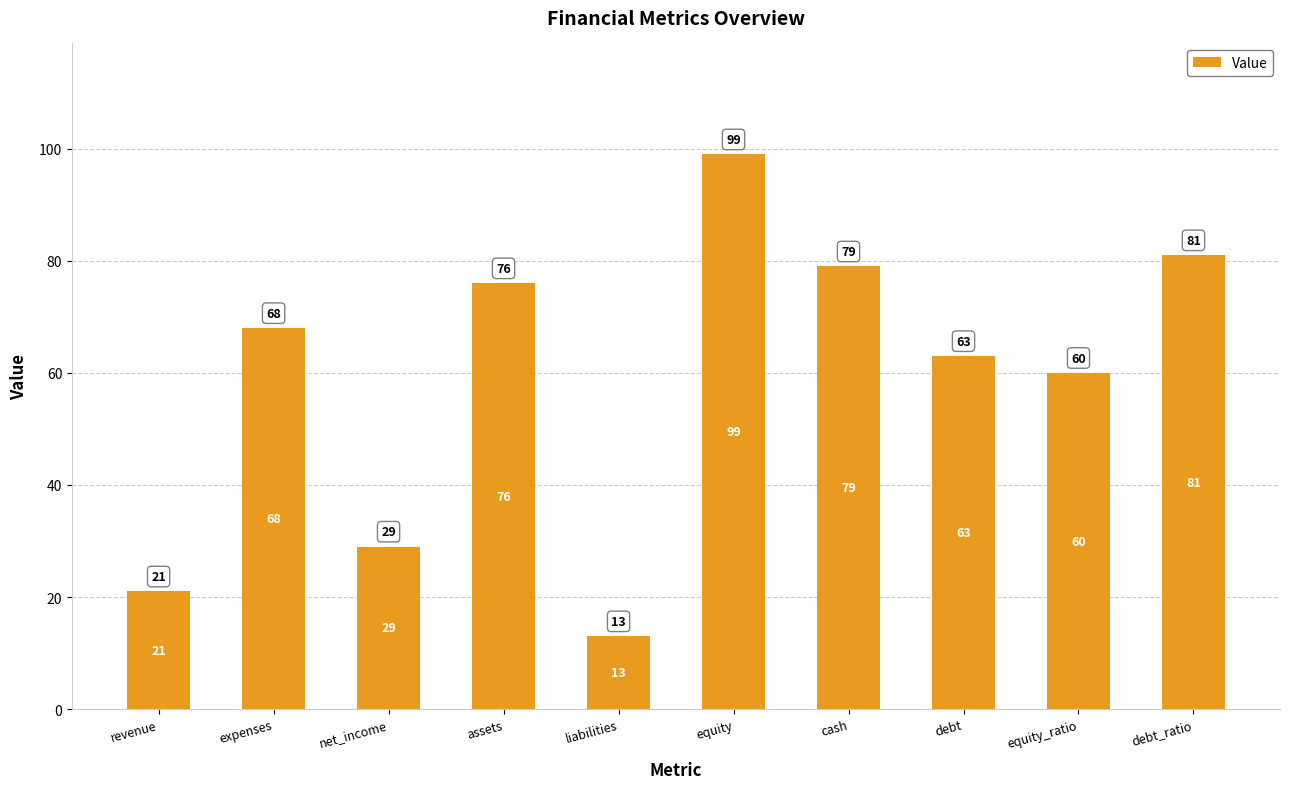

How many data points are less than 68?

5